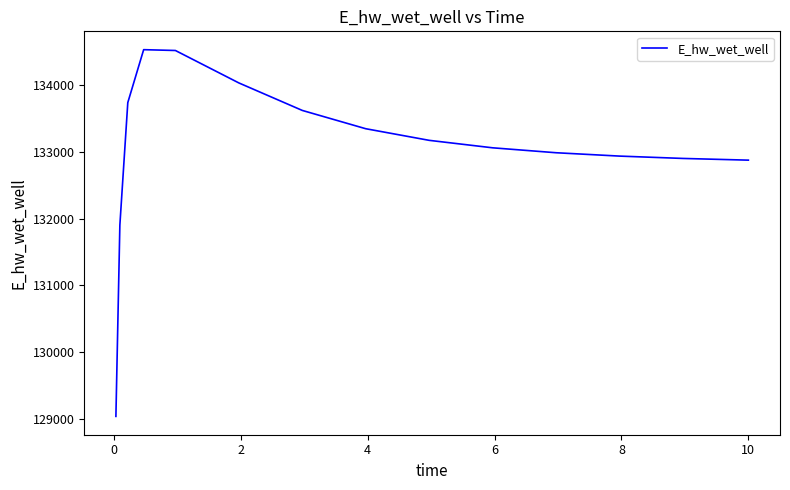

What is the greatest value displayed?

134531.3